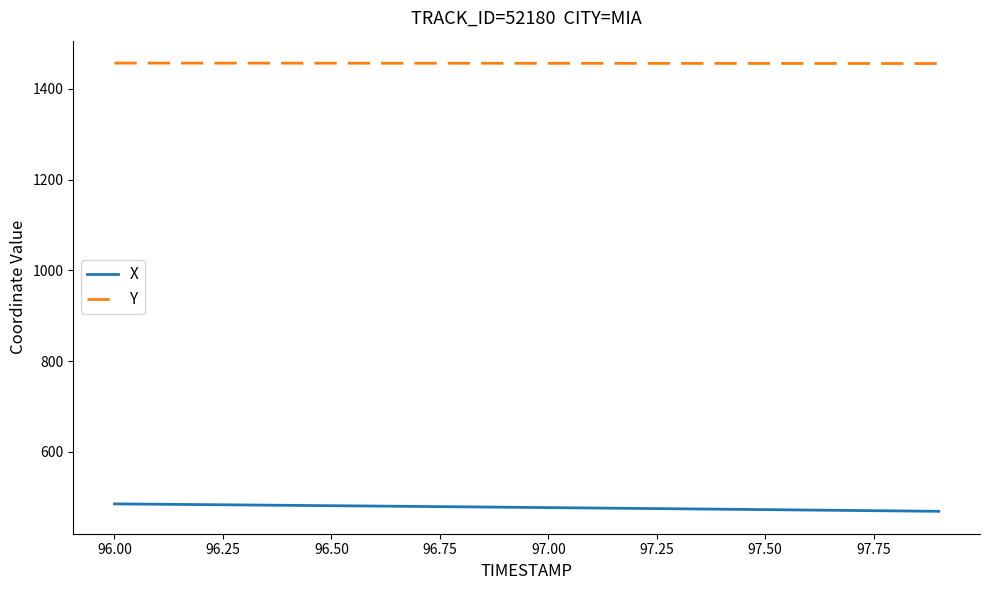

True or false: X and Y intersect in this chart.

False